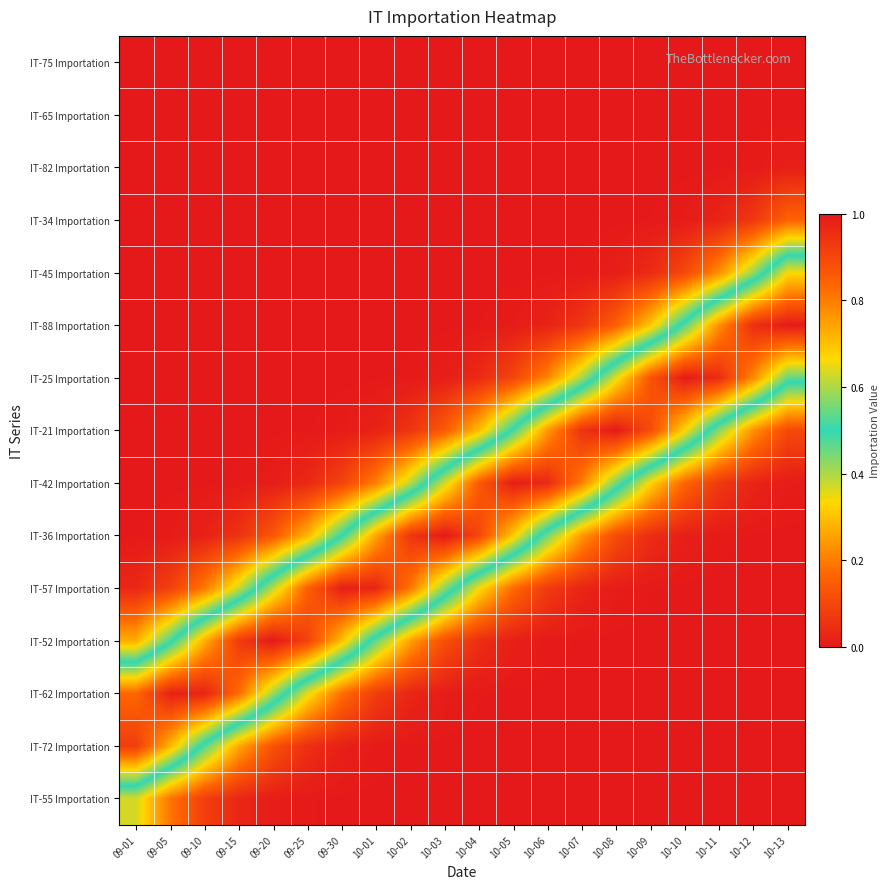

Which label corresponds to the largest value in the chart?

09-20